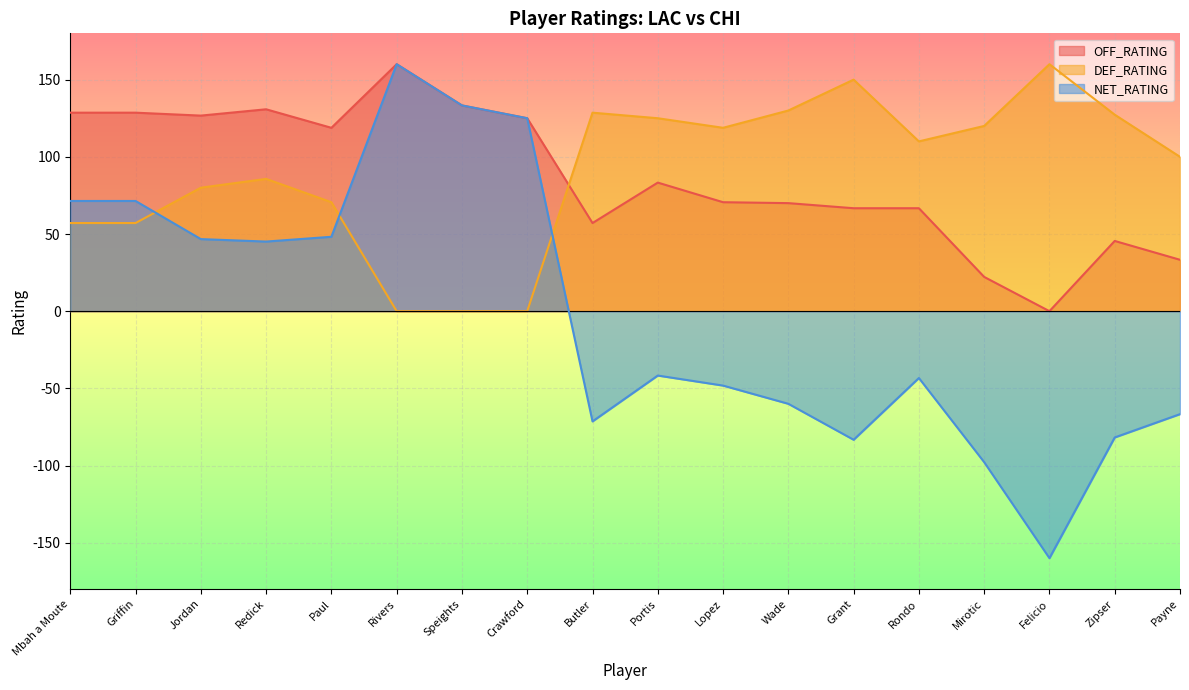

What is the maximum value for NET_RATING?

160.0